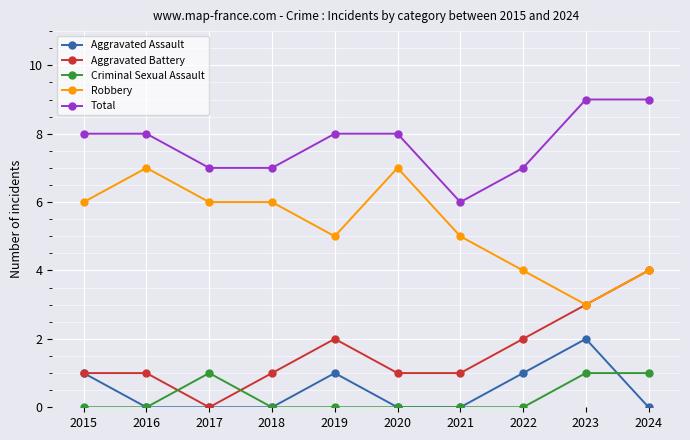

What are all the series names shown in the legend?

Aggravated Assault, Aggravated Battery, Criminal Sexual Assault, Robbery, Total